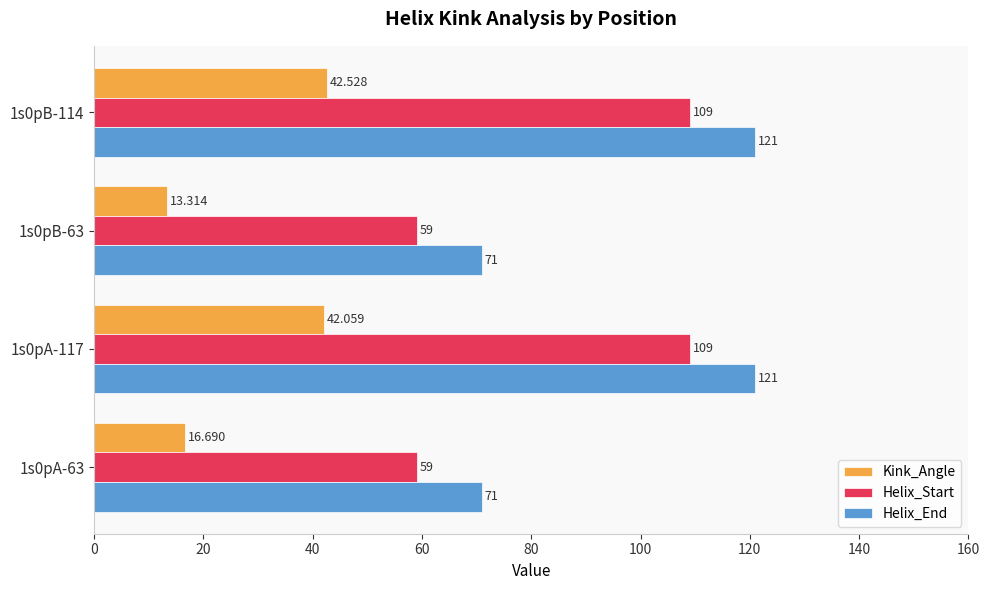

Is the value of Helix_End at 1s0pB-114 greater than the value of Kink_Angle at 1s0pA-63?

Yes